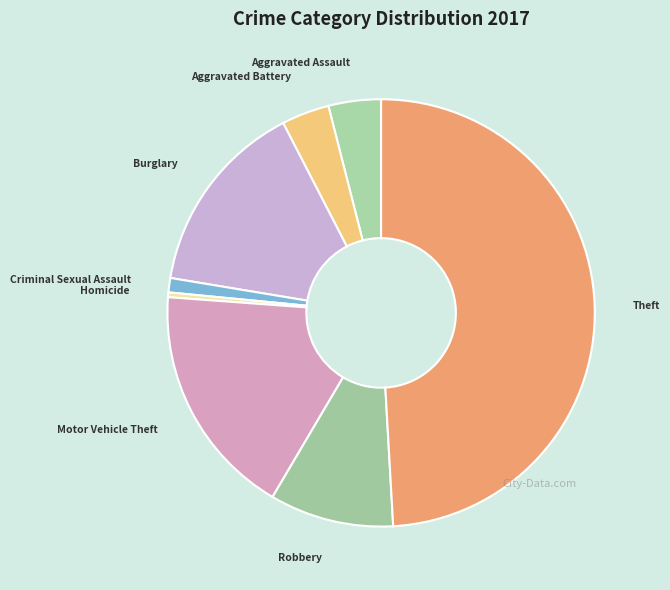

Which slice is the smallest?

Homicide